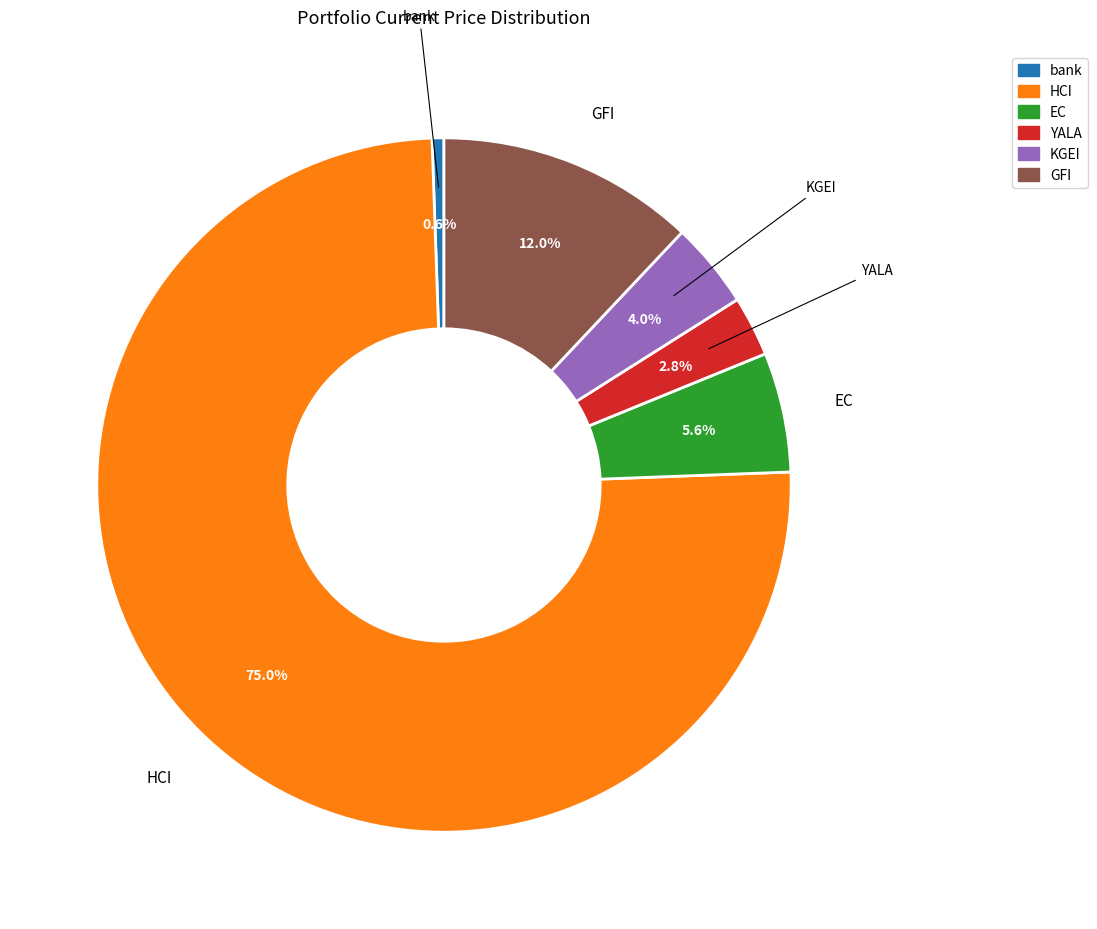

What percentage do EC and KGEI together represent?

9.6%